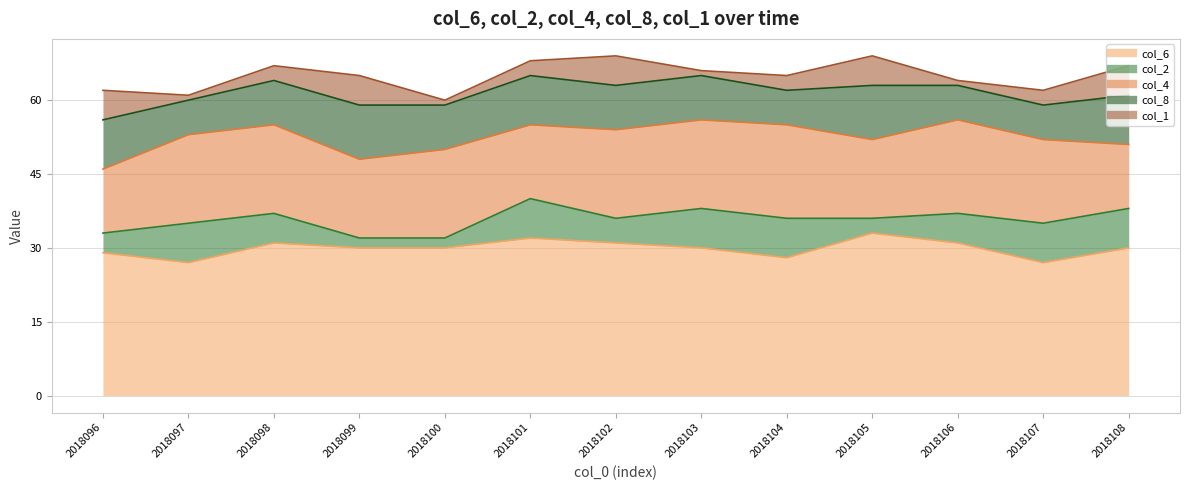

What value does the col_1 series have at 2018103?

1